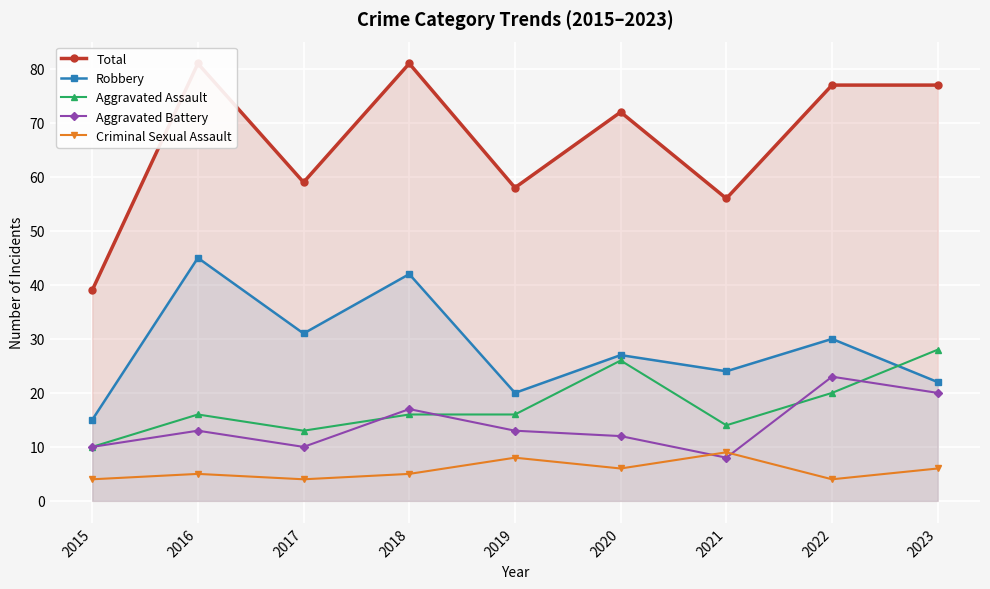

What is the value of the Total point at the 1st from the left?

39